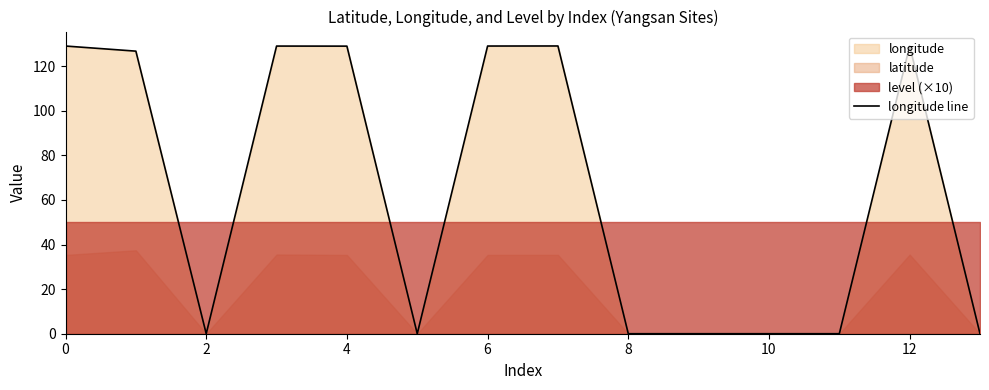

Does the chart display data point markers on the line(s)?

No